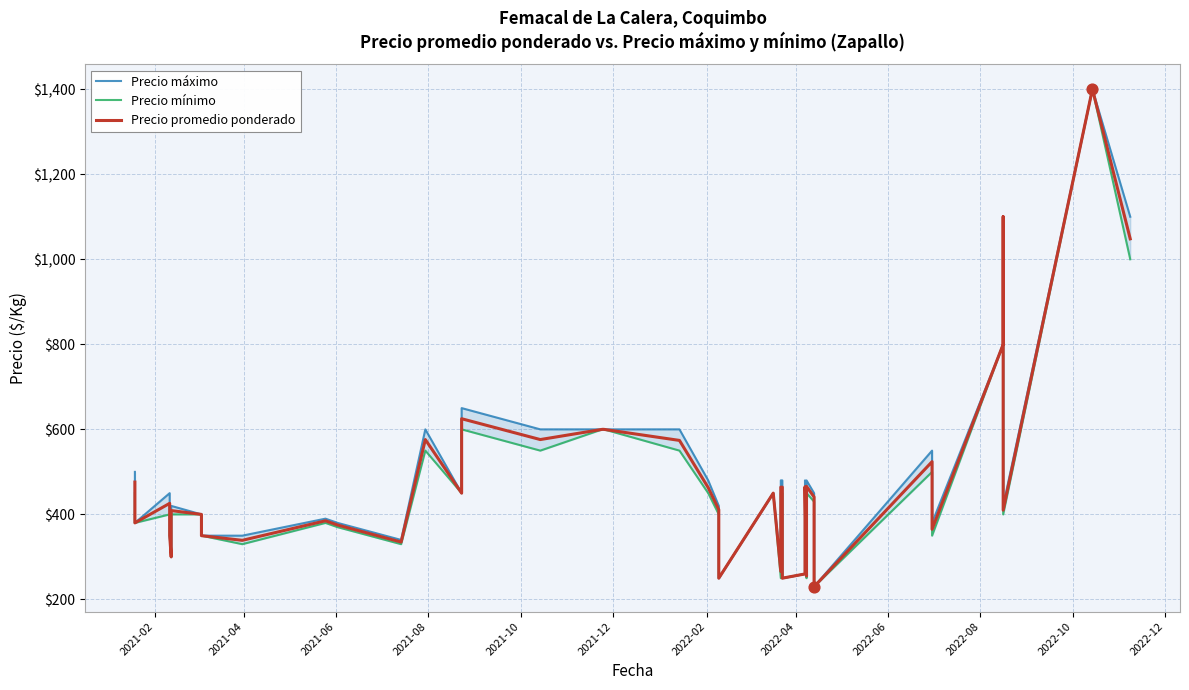

Which series has the widest spread of Y values?

Precio máximo